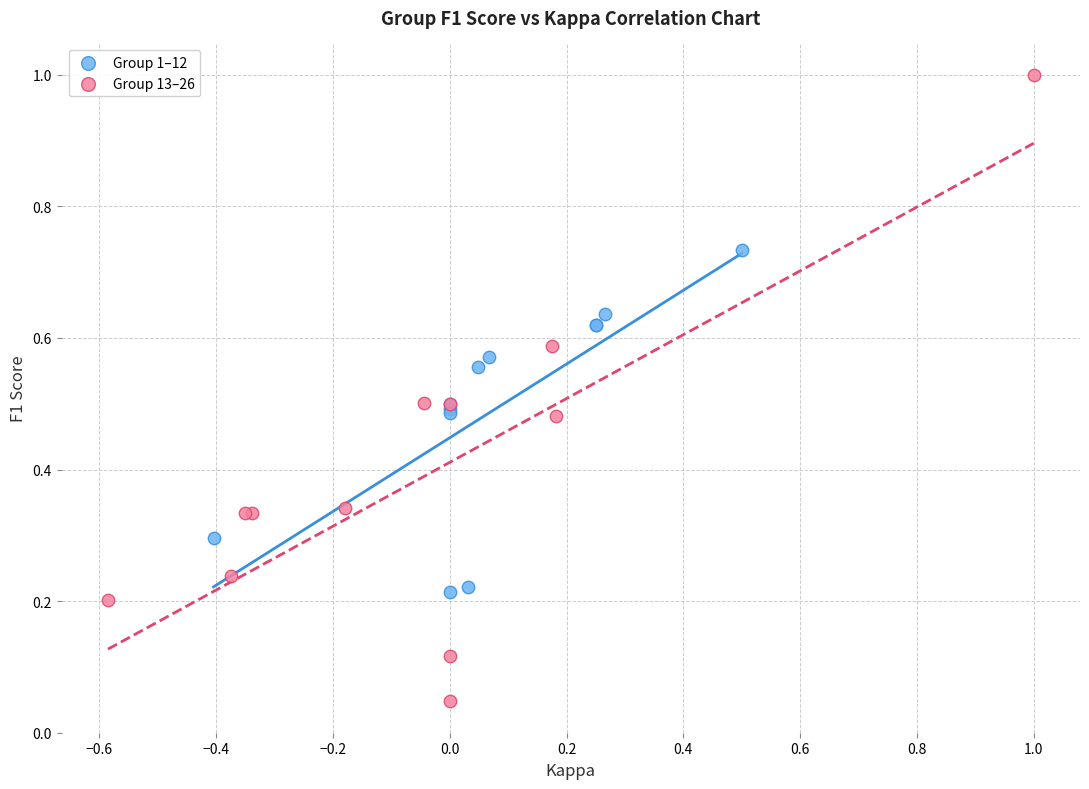

What are all the series names shown in the legend?

Group 1–12, Group 13–26